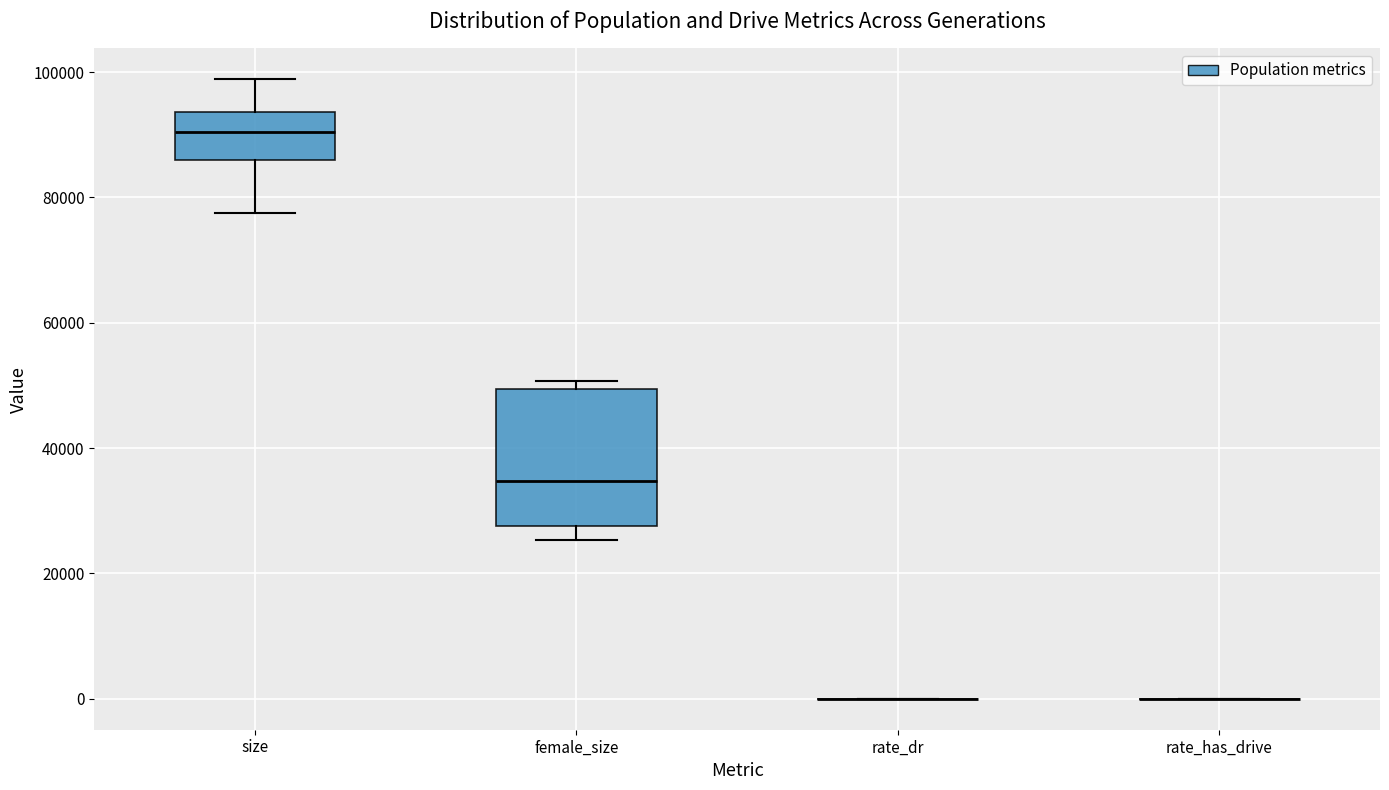

Reading left to right, read every box against the y-axis: the position of its median line, the range the box covers, and the ends of its whiskers. The values are not printed on the chart, so give them approximately, as read against the axis.

size: median 90000, box 86000 to 94000, whiskers 78000 to 98000
female_size: median 34000, box 28000 to 50000, whiskers 26000 to 50000 (just above the box's upper edge)
rate_dr: box collapsed to a line at 0, whiskers 0 to 0
rate_has_drive: box collapsed to a line at 0, whiskers 0 to 0